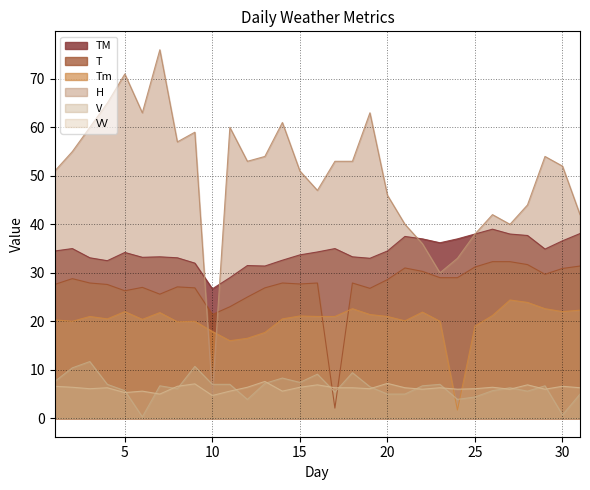

What is the highest value of the Tm series?

24.4